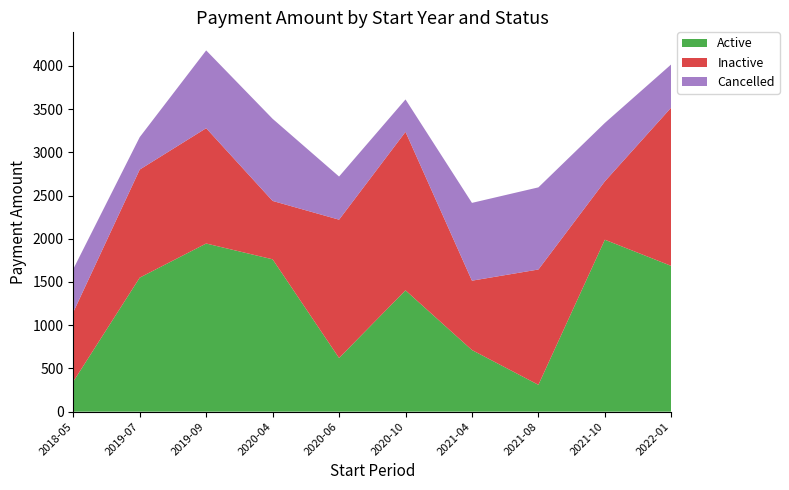

Reading right to left, extract all data points from this chart.

Active: 1685.6	1988.8	310.5	712.8	1403.3	620.8	1762.2	1945.0	1550.5	347.9
Inactive: 1833.2	675.5	1334.0	802.3	1833.2	1600.0	675.5	1334.0	1250.0	802.3
Cancelled: 499.0	675.5	950.0	899.9	375.1	499.0	950.0	899.9	375.1	499.0